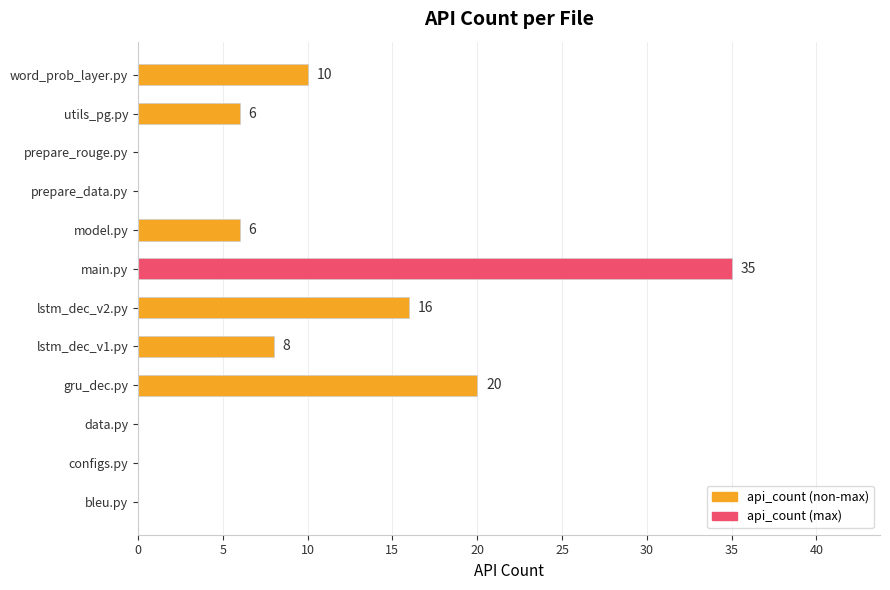

True or false: the data shows 8 at lstm_dec_v1.py.

True